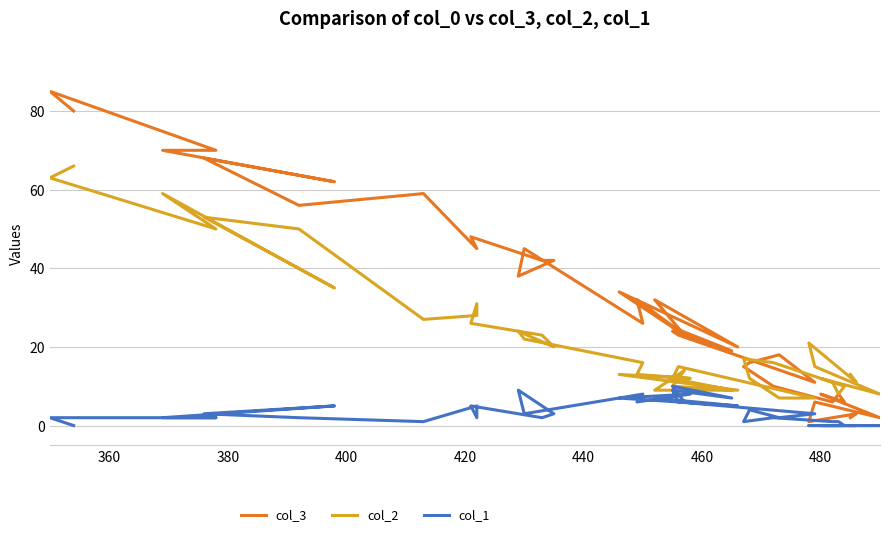

Rank the series by their maximum value, from highest to lowest.

col_3, col_2, col_1